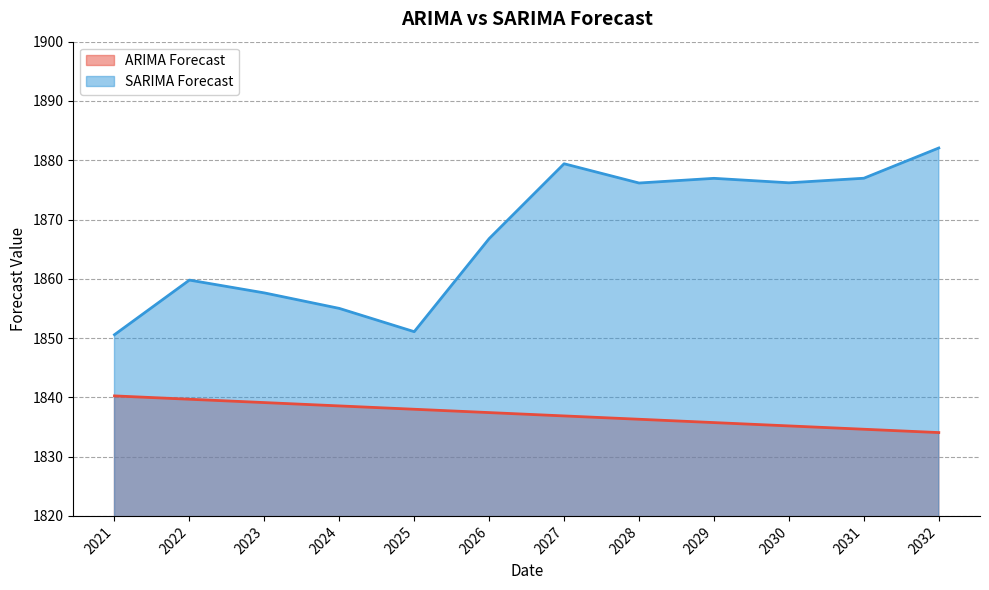

The value of ARIMA Forecast at 2023 is 526.8. True or false?

False